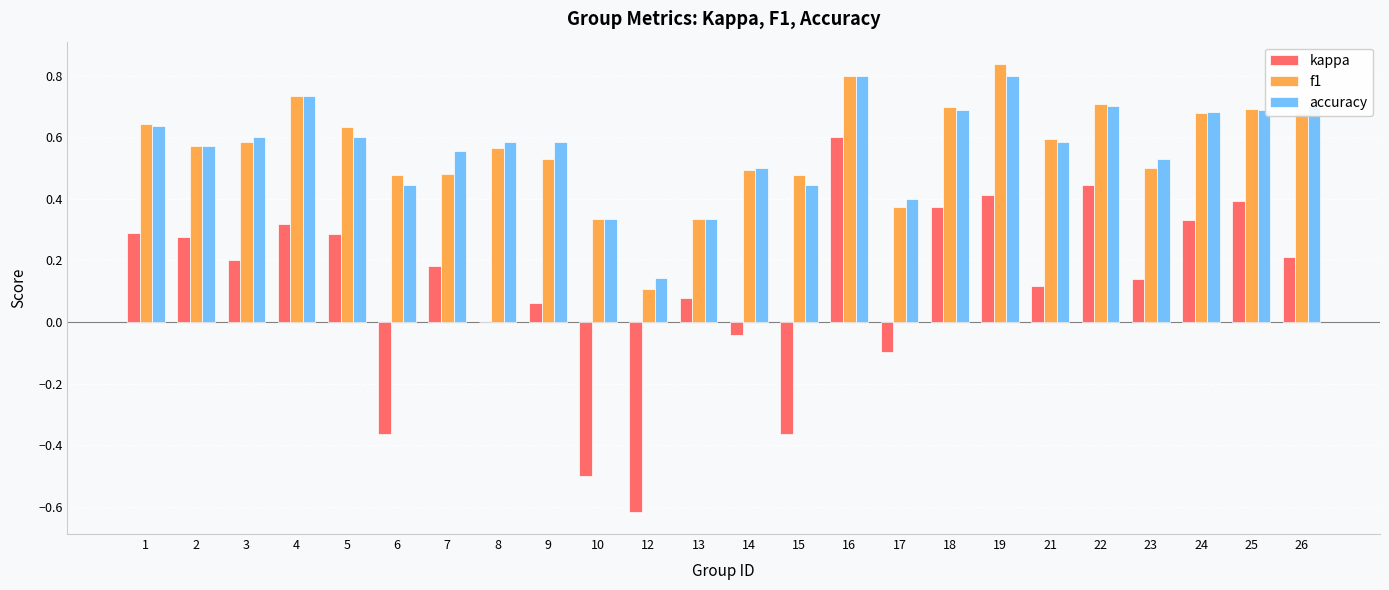

The kappa series shows 0.4 at 22. True or false?

True